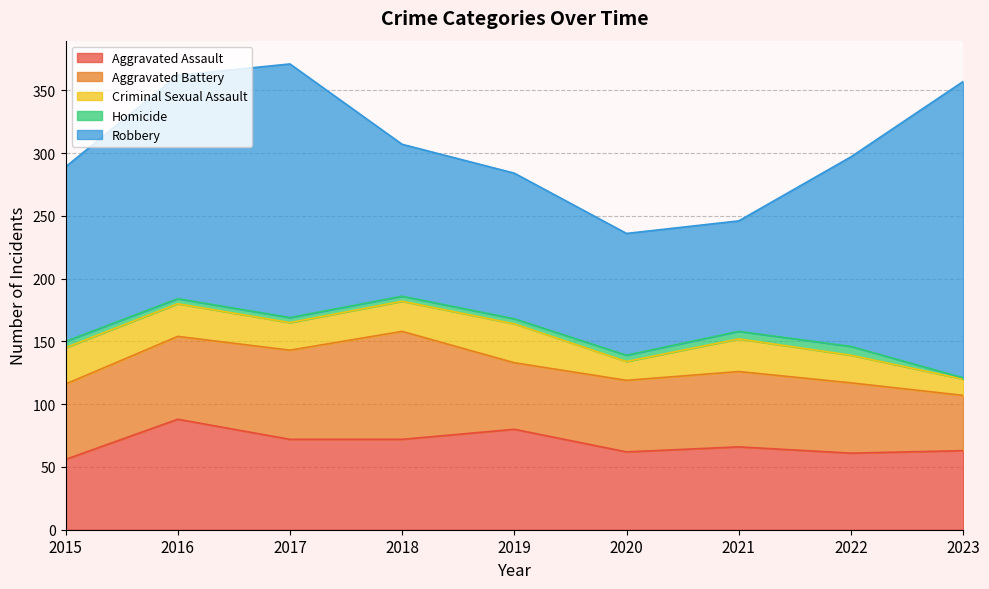

Is it true that Robbery equals 178 at 2016?

True